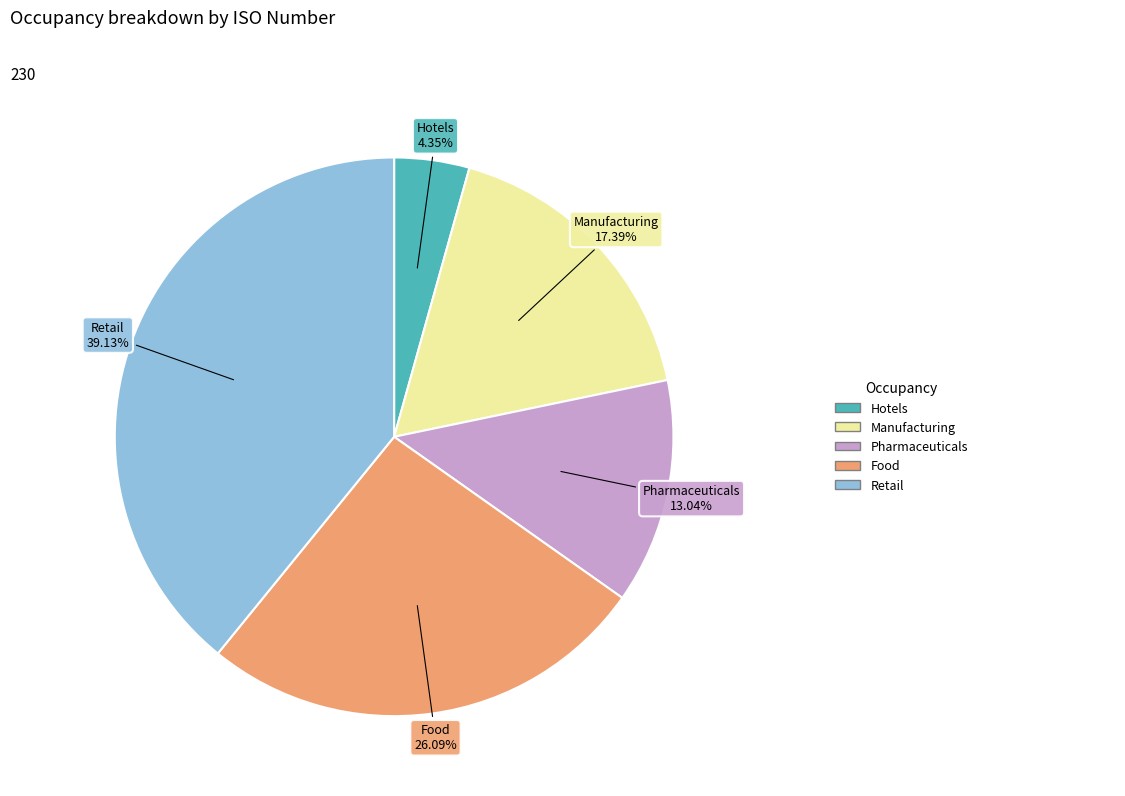

Count the number of slices in the pie.

5